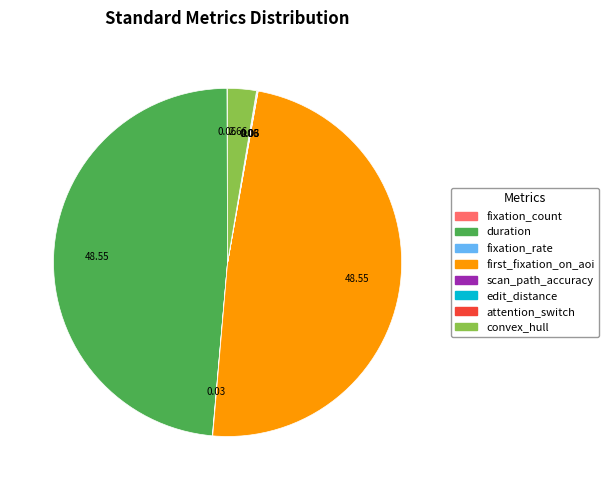

Is there any slice that represents more than half of the pie?

No